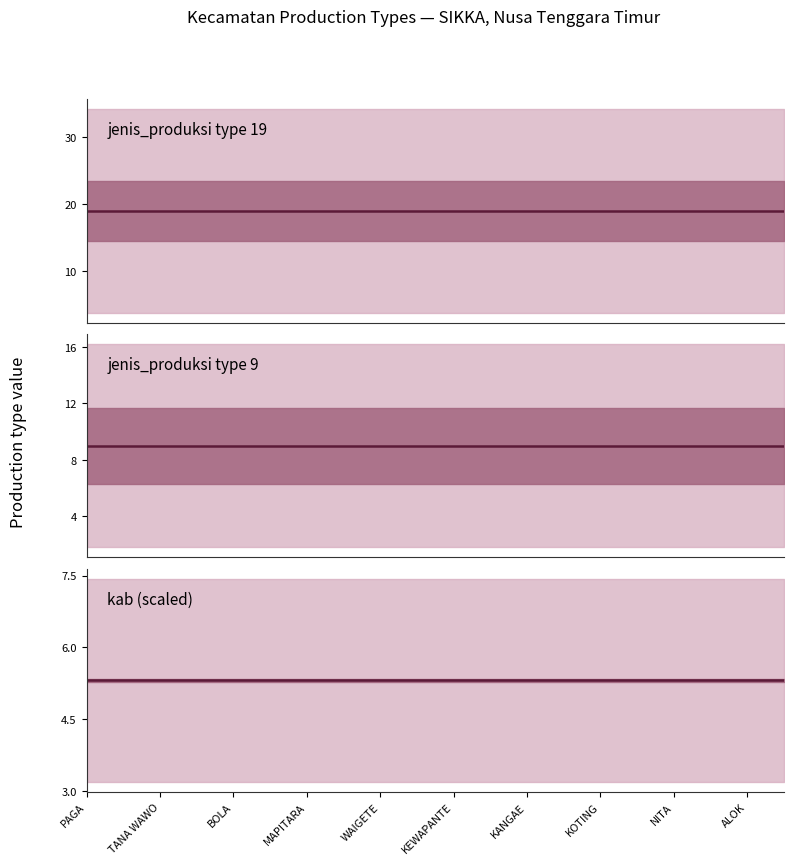

Which series has the largest total across all categories?

jenis_produksi type 19